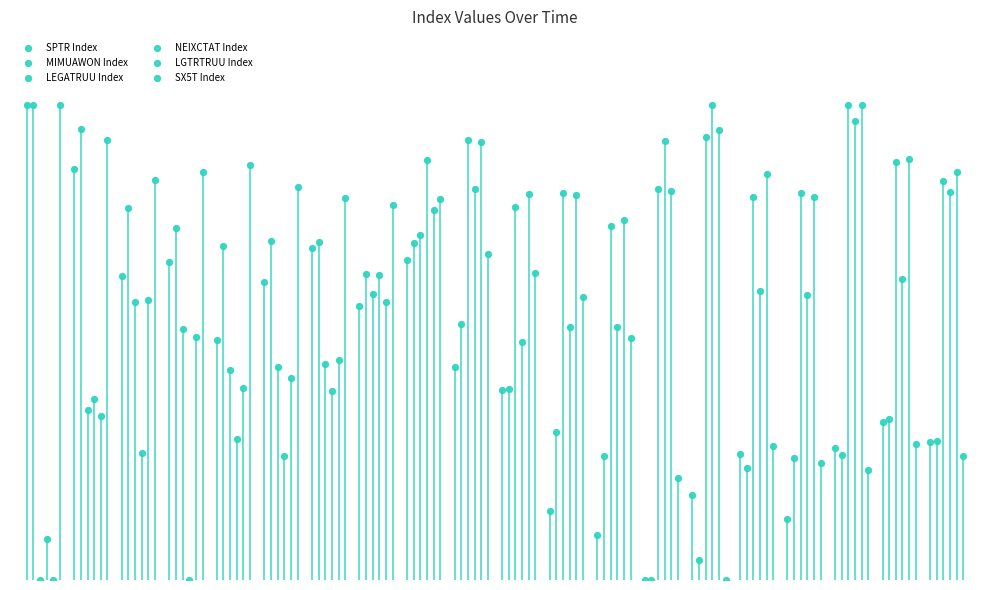

Which series reaches the minimum Y coordinate?

SPTR Index